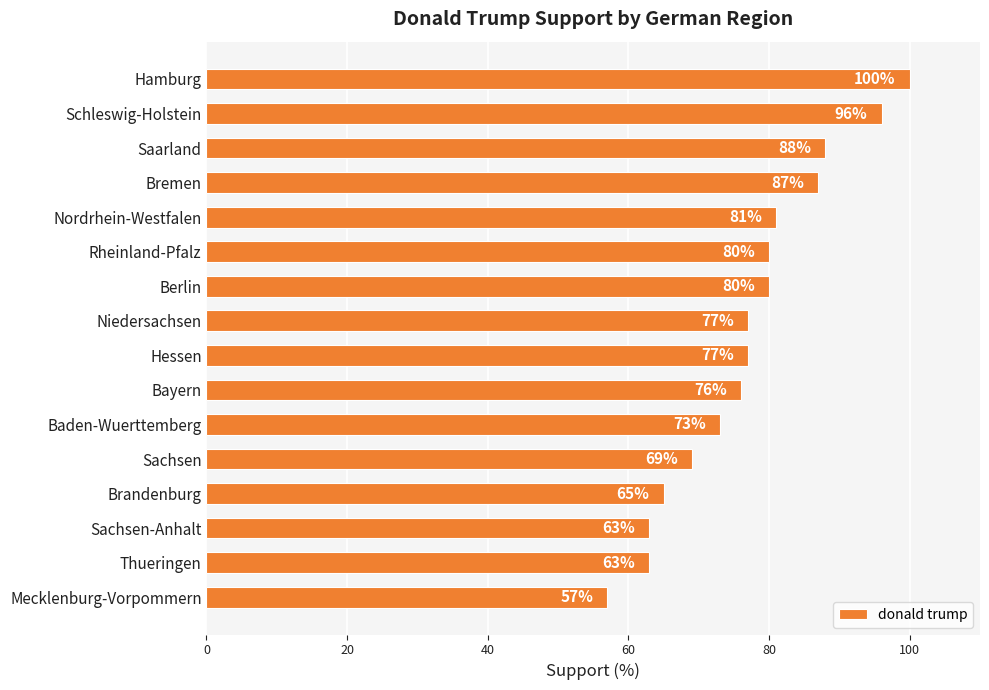

Is it true that the value at Brandenburg is 65?

True